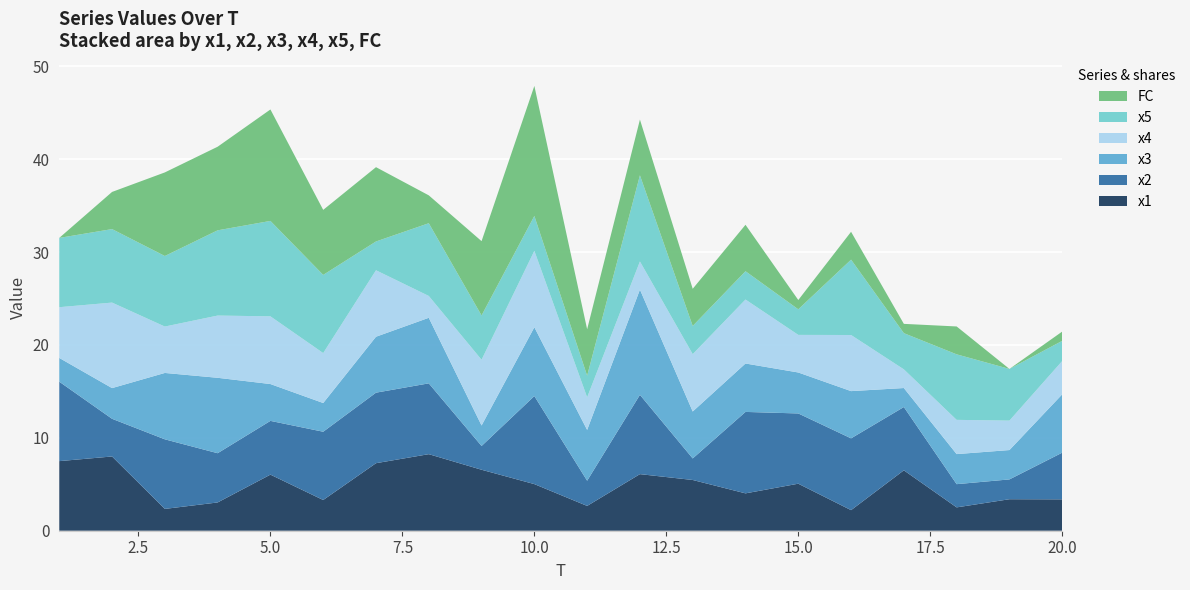

Reading right to left, what are all the values shown in this chart?

x1: 20=3.4	19=3.4	18=2.5	17=6.5	16=2.2	15=5.1	14=4.0	13=5.5	12=6.1	11=2.7	10=5.0	9=6.6	8=8.2	7=7.3	6=3.3	5=6.0	4=3.0	3=2.3	2=8.0	1=7.5
x2: 20=5.0	19=2.1	18=2.5	17=6.8	16=7.7	15=7.6	14=8.8	13=2.3	12=8.5	11=2.7	10=9.5	9=2.6	8=7.6	7=7.6	6=7.4	5=5.8	4=5.3	3=7.5	2=4.1	1=8.6
x3: 20=6.3	19=3.2	18=3.2	17=2.0	16=5.1	15=4.4	14=5.2	13=5.1	12=11.3	11=5.5	10=7.4	9=2.2	8=7.1	7=6.0	6=3.1	5=4.0	4=8.1	3=7.1	2=3.3	1=2.6
x4: 20=3.6	19=3.2	18=3.7	17=2.0	16=6.0	15=4.0	14=6.9	13=6.2	12=3.0	11=3.5	10=8.2	9=7.1	8=2.4	7=7.2	6=5.4	5=7.3	4=6.7	3=5.0	2=9.2	1=5.5
x5: 20=2.2	19=5.6	18=7.1	17=3.9	16=8.1	15=2.8	14=3.0	13=3.0	12=9.3	11=2.3	10=3.8	9=4.8	8=7.8	7=3.1	6=8.4	5=10.3	4=9.2	3=7.6	2=7.9	1=7.5
FC: 20=1.0	19=0.0	18=3.0	17=1.0	16=3.0	15=1.0	14=5.0	13=4.0	12=6.0	11=5.0	10=14.0	9=8.0	8=3.0	7=8.0	6=7.0	5=12.0	4=9.0	3=9.0	2=4.0	1=0.0